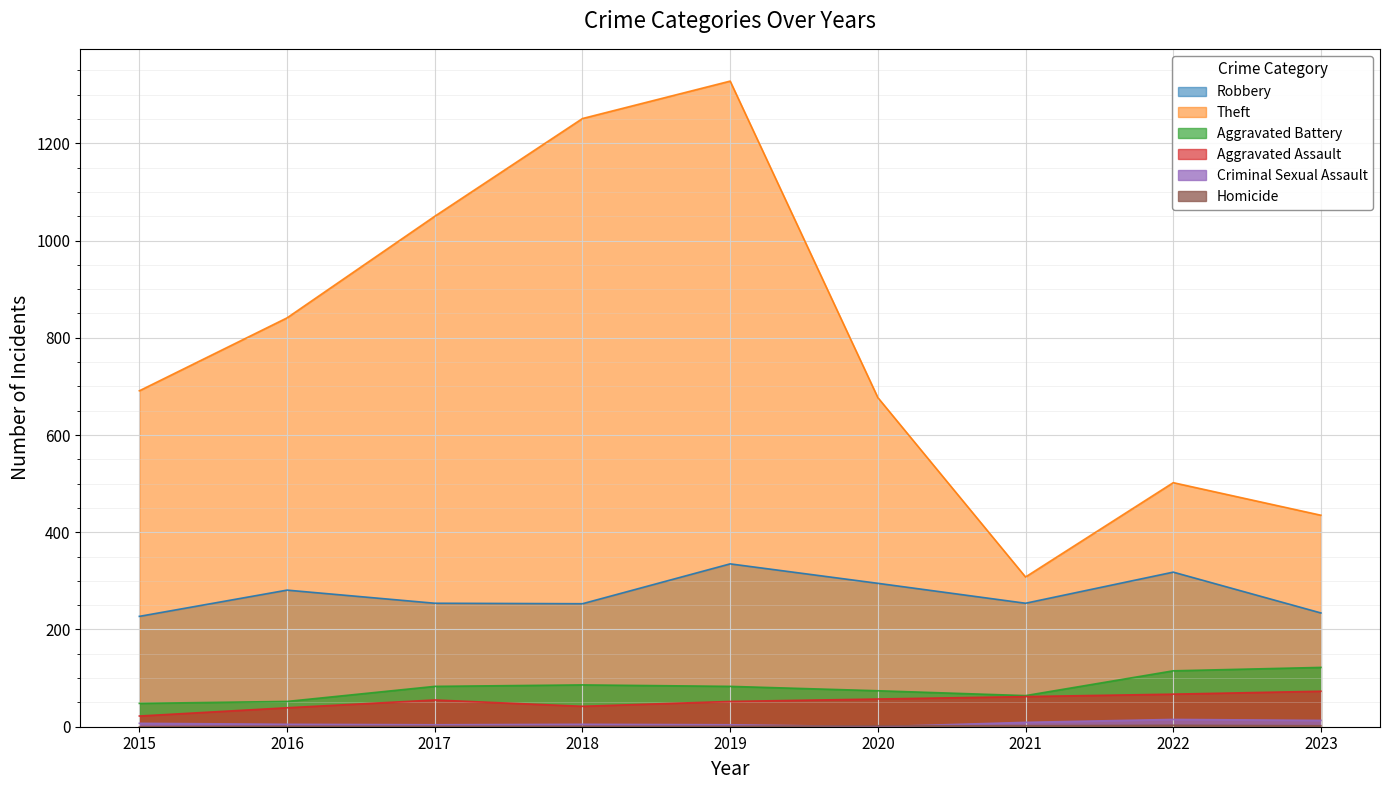

True or false: Homicide has a value of 1 at 2017.

False